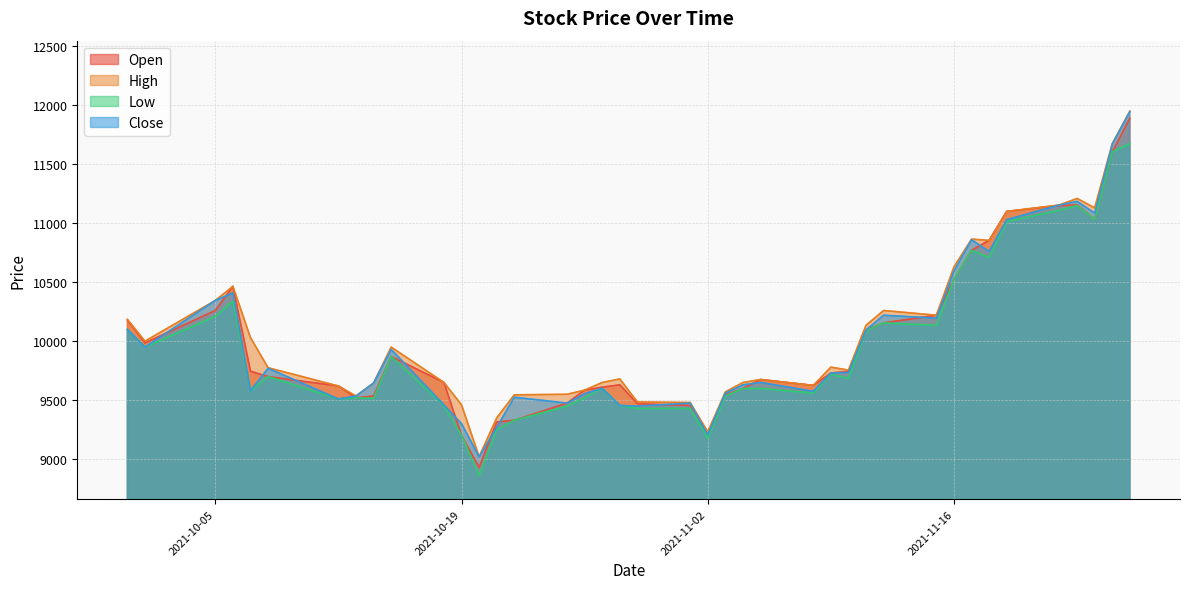

What is the value of the Low point at the 16th from the left?

9450